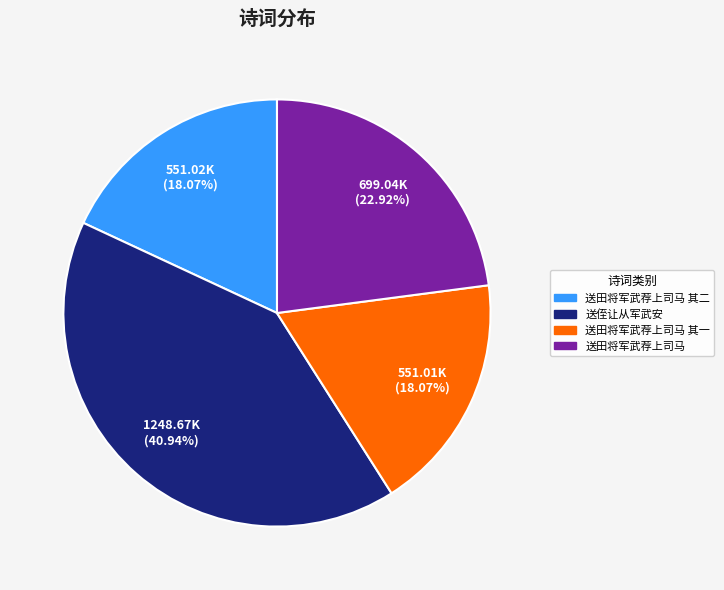

Is there a majority slice in this chart?

No